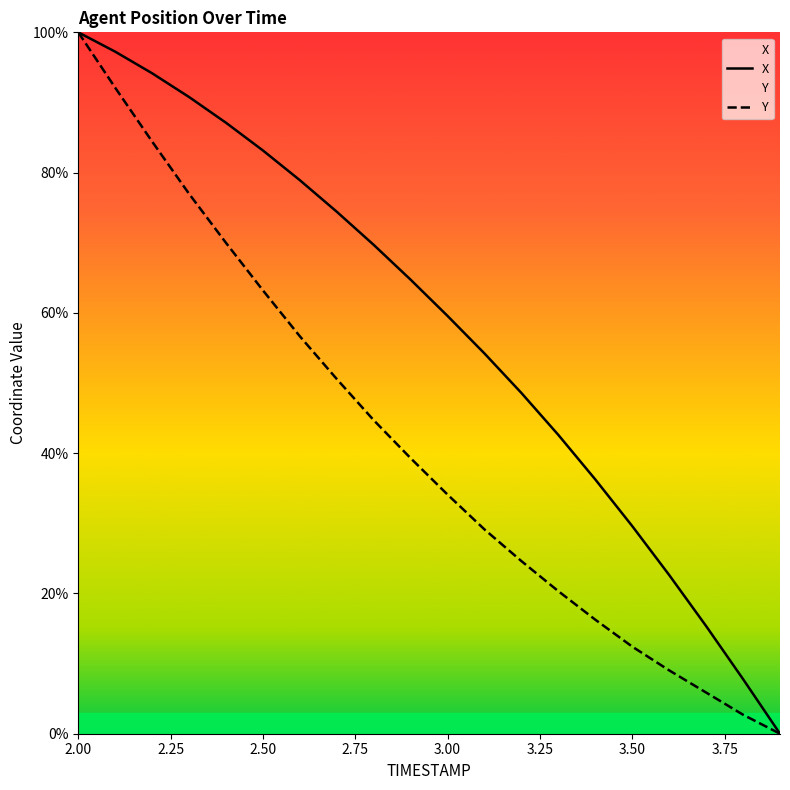

True or false: X has a value of 131.1 at 2.1.

False